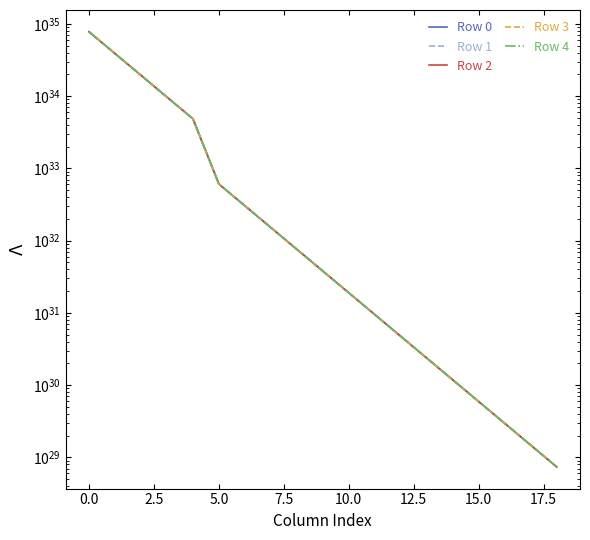

True or false: Row 3 has more than 0 points higher than both neighbors.

False